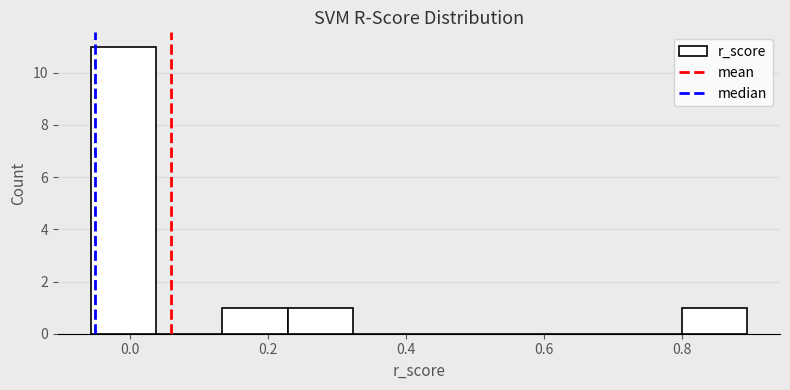

Reading left to right, transcribe this chart: for each bar, give the range it covers on the x-axis and its height. Neither the bar edges nor the heights are printed on the chart, so give them approximately, as read against the axes.

-0.06 to 0.04: 11
0.04 to 0.14: 0
0.14 to 0.22: 1
0.22 to 0.32: 1
0.32 to 0.42: 0
0.42 to 0.52: 0
0.52 to 0.60: 0
0.60 to 0.70: 0
0.70 to 0.80: 0
0.80 to 0.90: 1